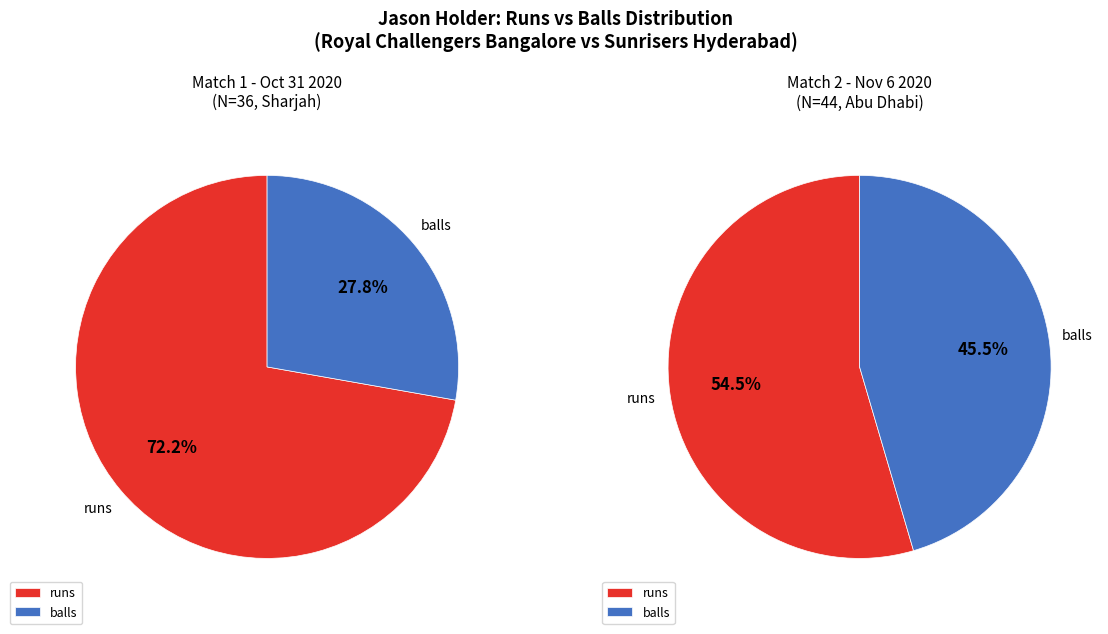

How many segments does this pie chart have?

2